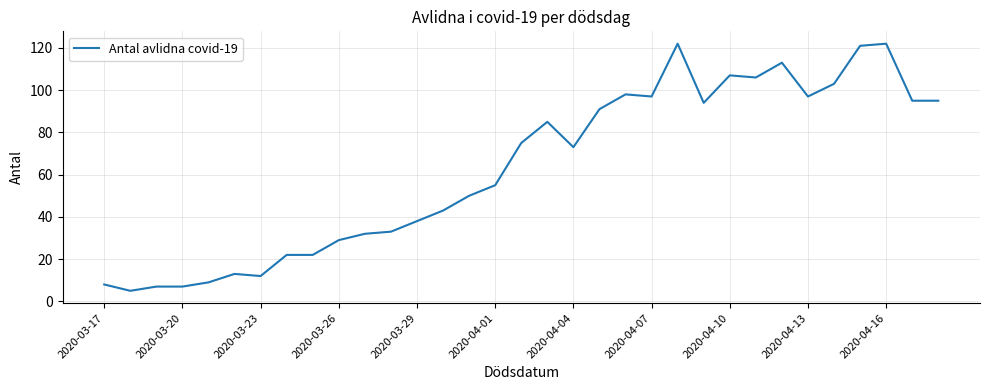

What is the difference between the maximum and minimum values?

117